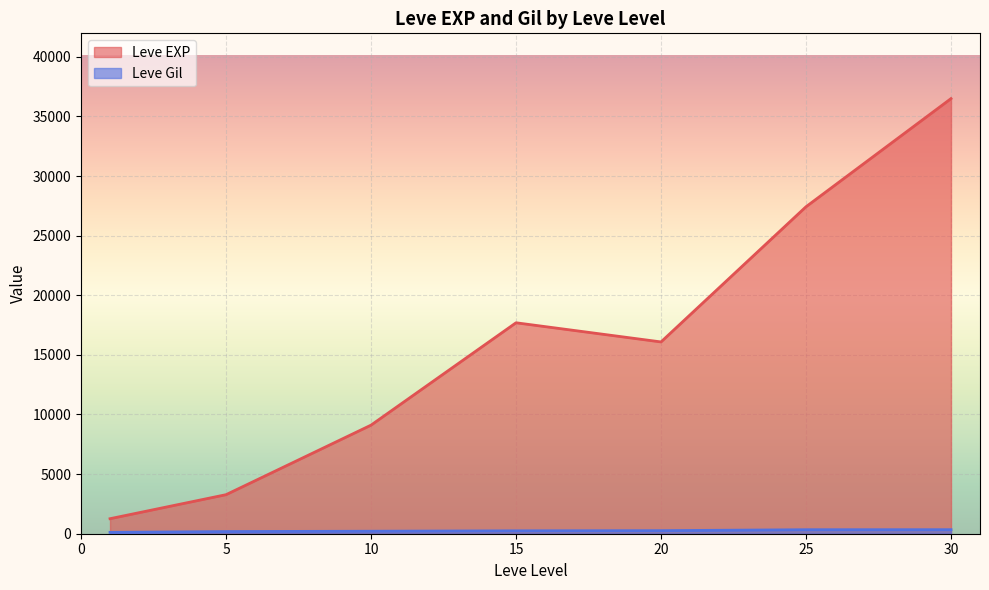

The value of Leve EXP at 30 is 36492.5. True or false?

True